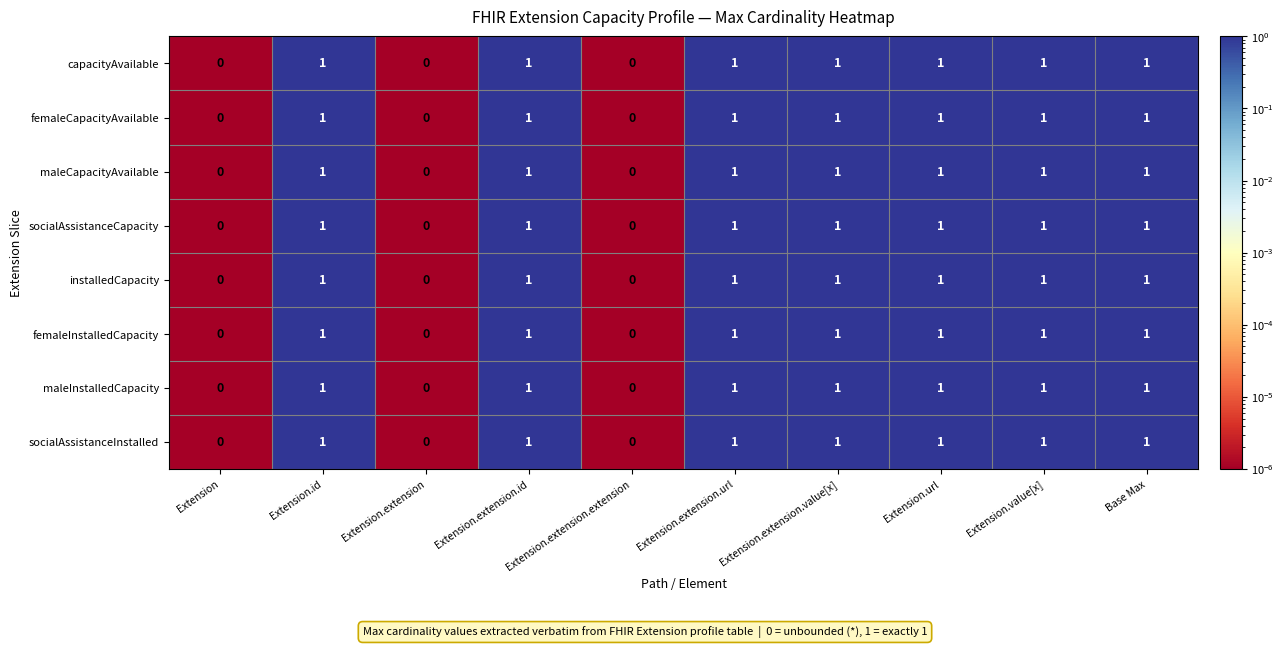

How many maleCapacityAvailable values are between 0 and 1?

10